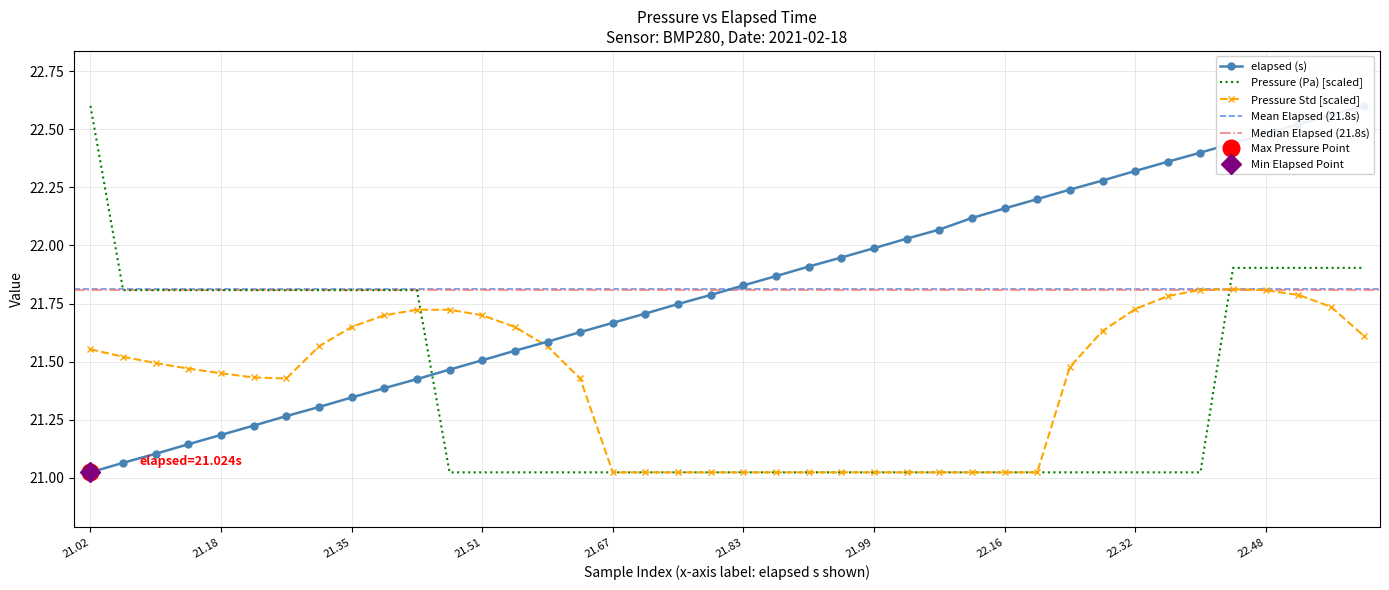

At which category is the sum across all series the highest?

39